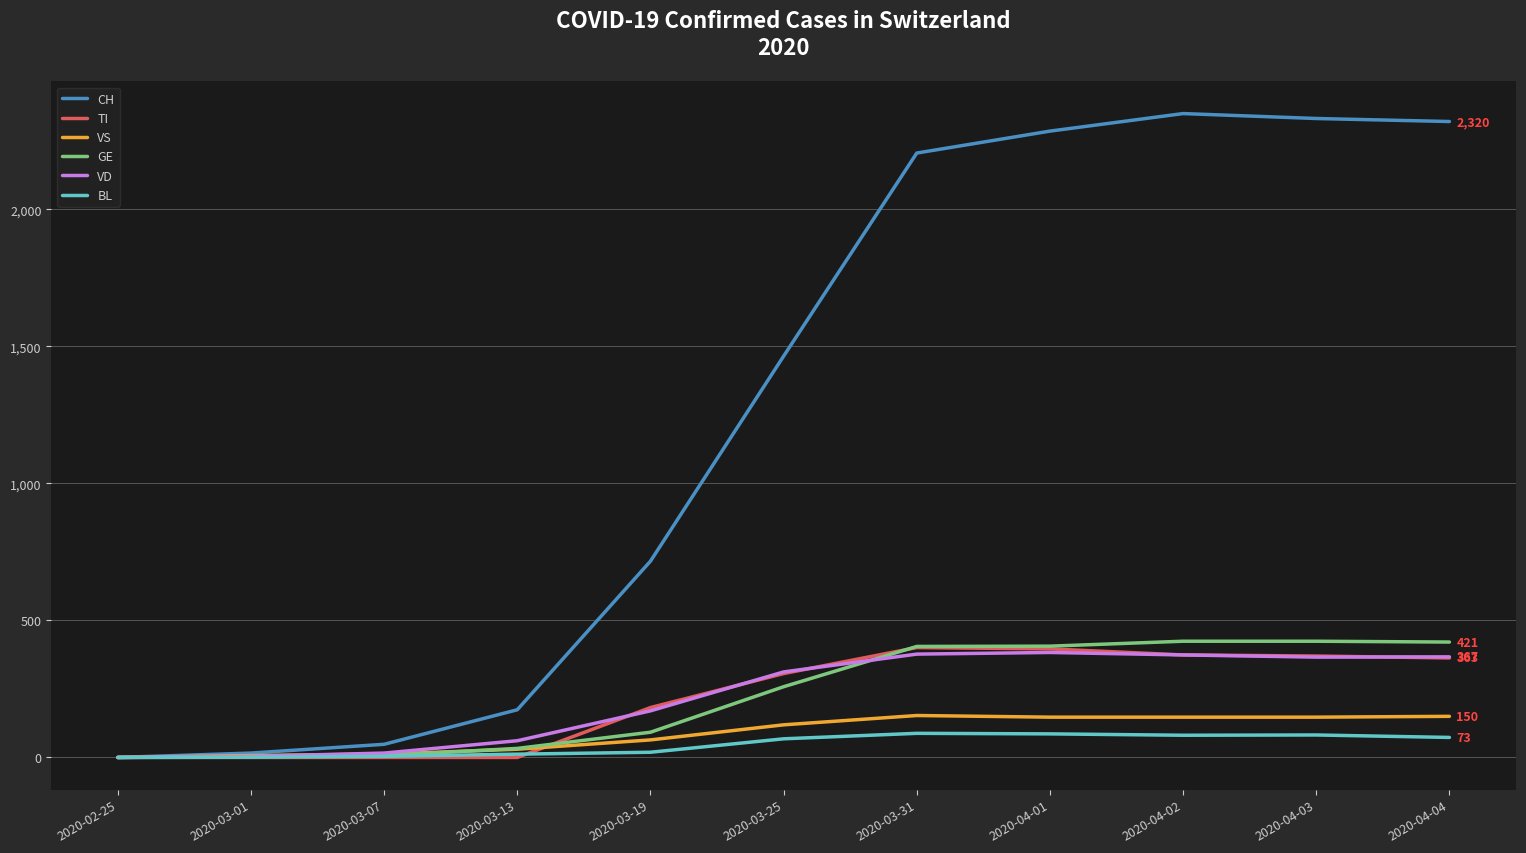

In BL, how many points are higher than both neighbors (excluding endpoints)?

2